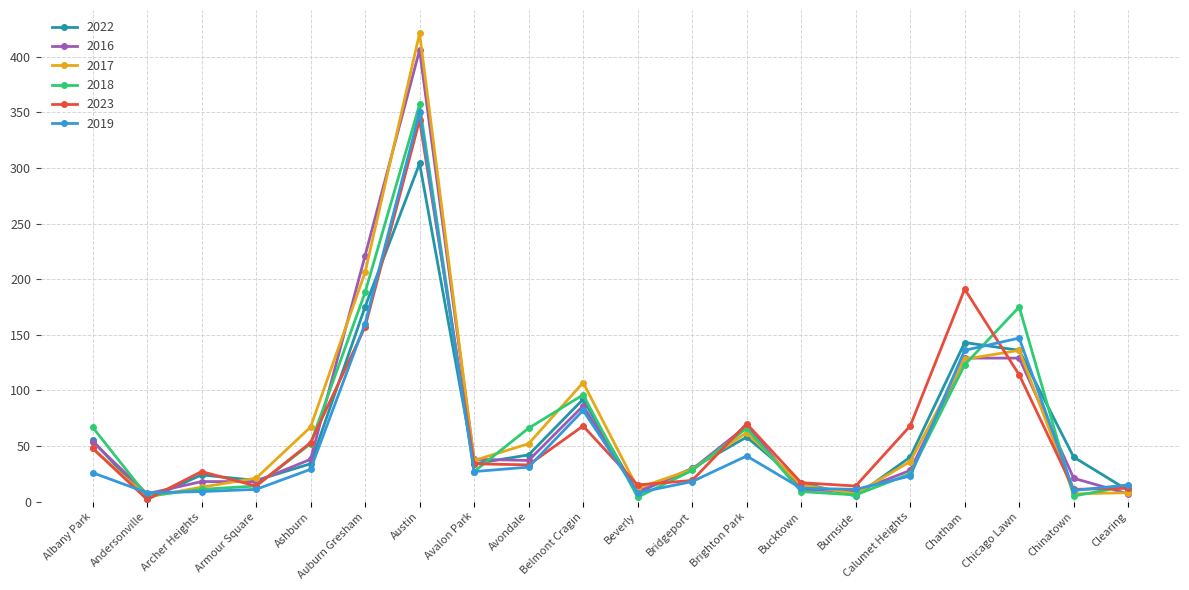

What is the total value across all series at Auburn Gresham?

1107